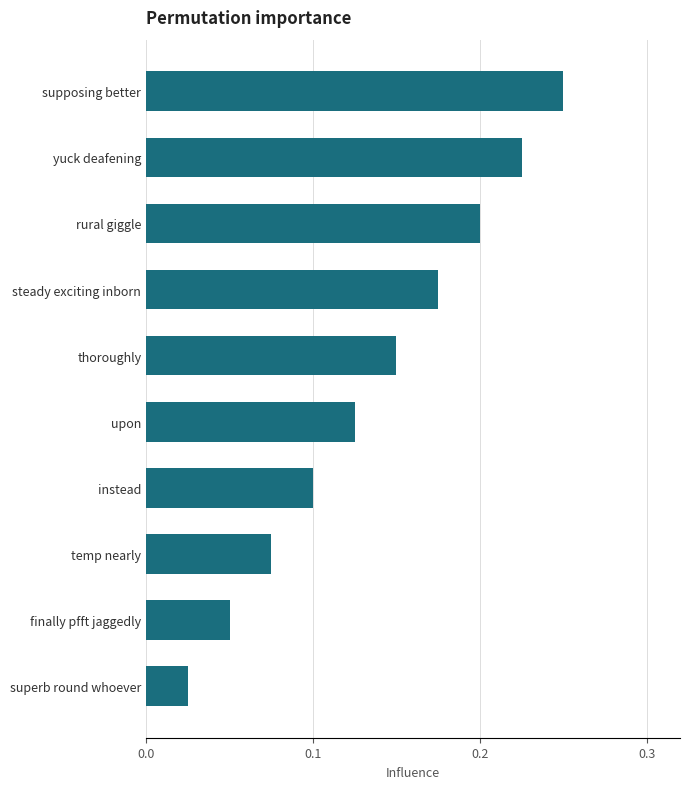

How many bars are there in total?

10